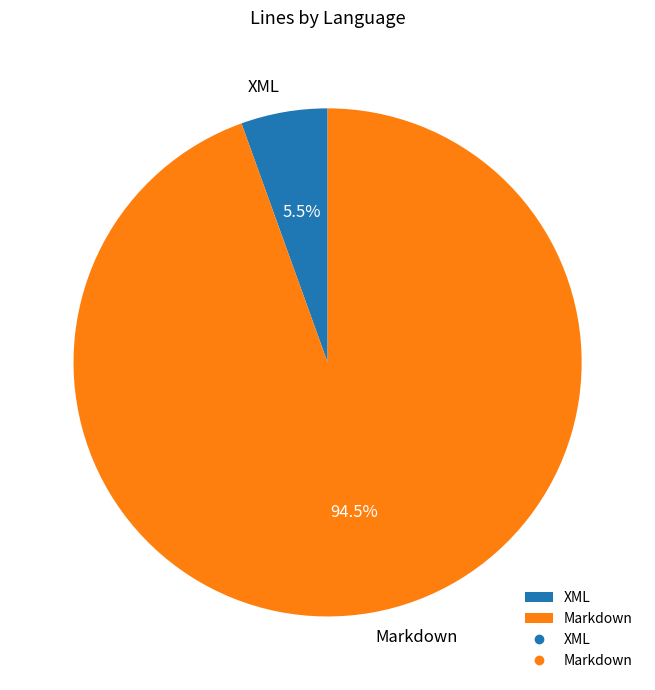

Which has a higher value, Markdown or XML?

Markdown